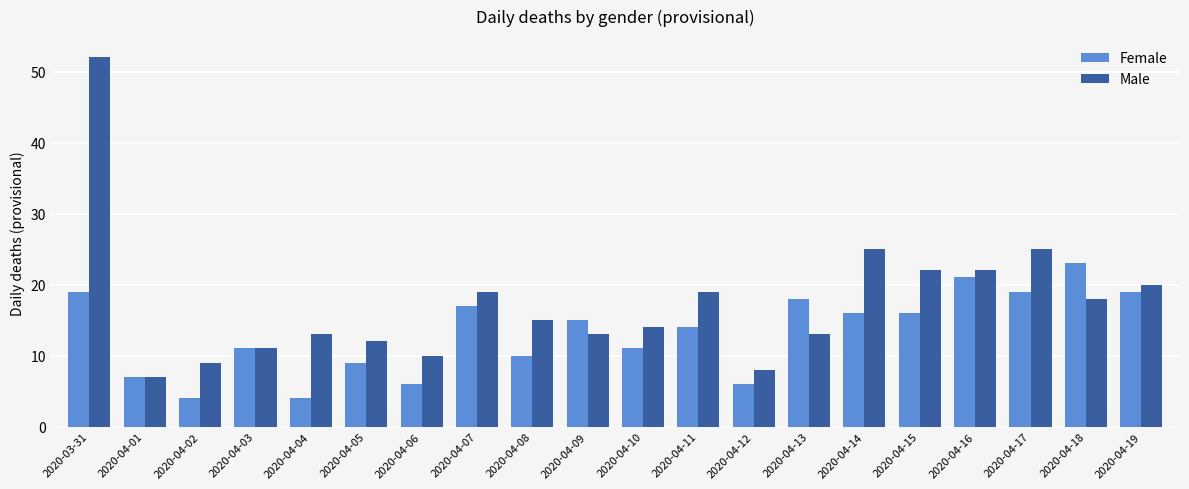

List the series in order of their overall mean, highest first.

Male, Female